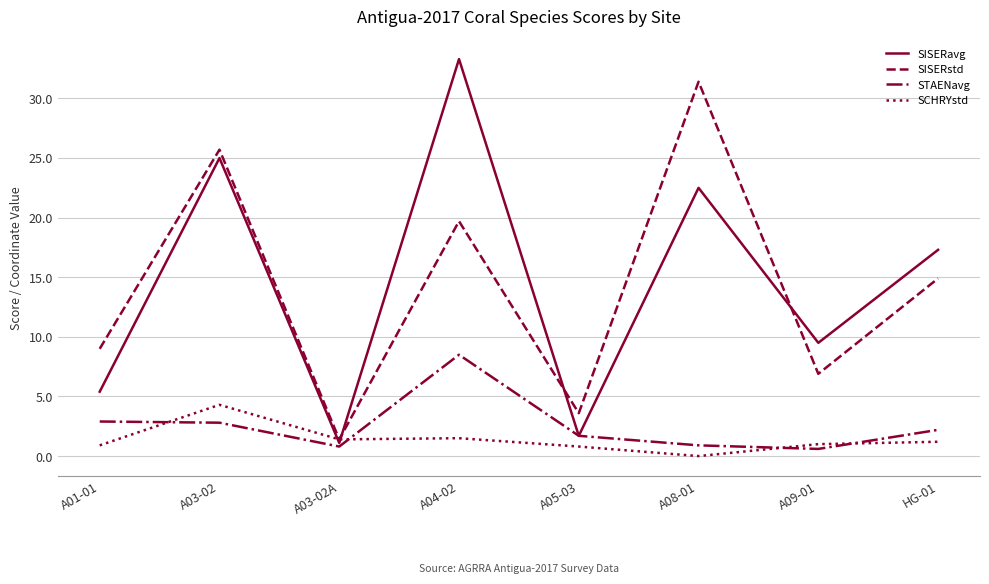

Which series changed the most between A01-01 and A05-03?

SISERstd